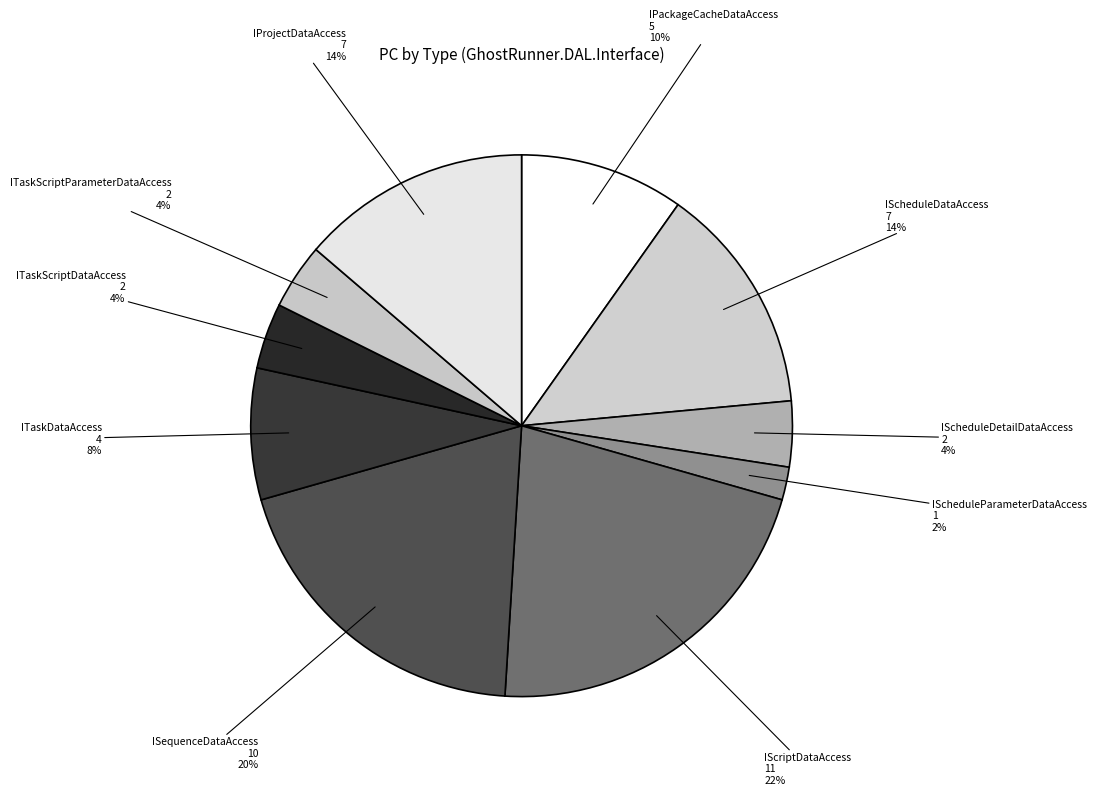

Count the number of slices in the pie.

10